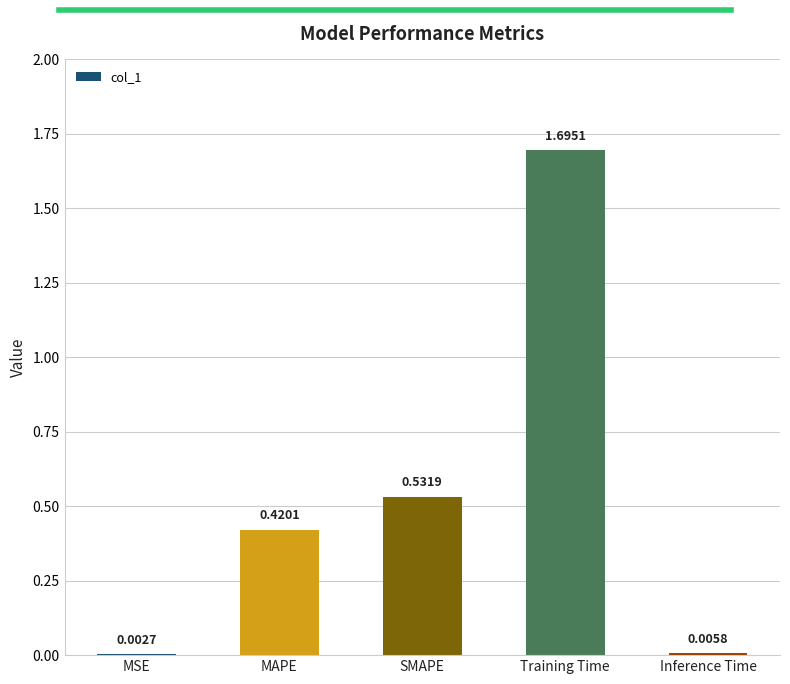

What is the sum of all values?

2.7